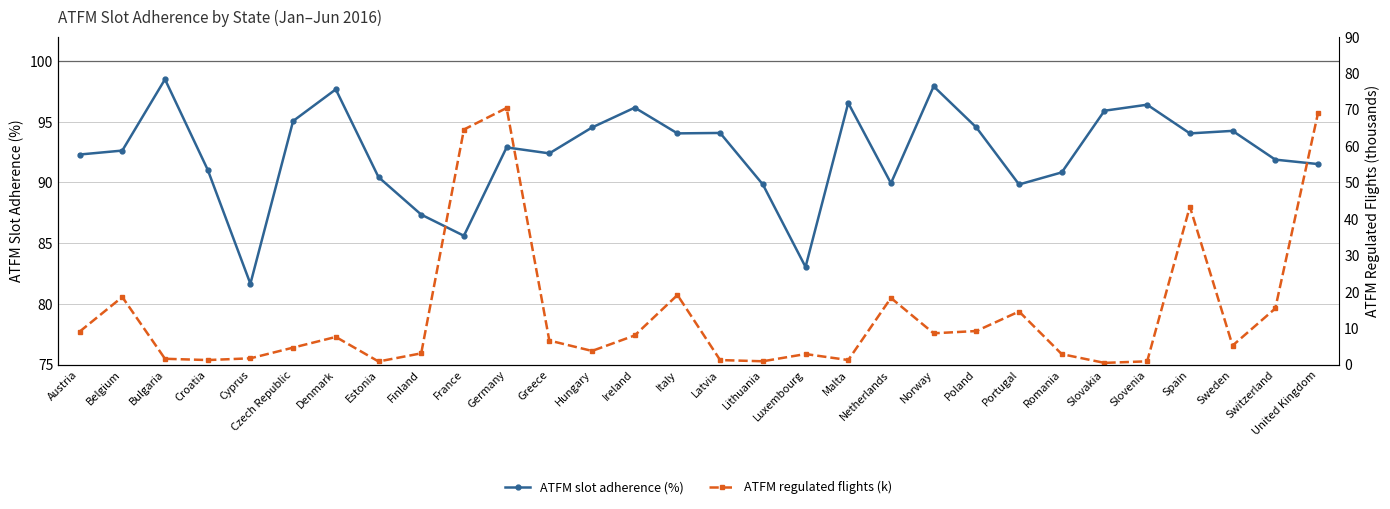

What is the spread (max minus min) of values at Croatia?

89.8